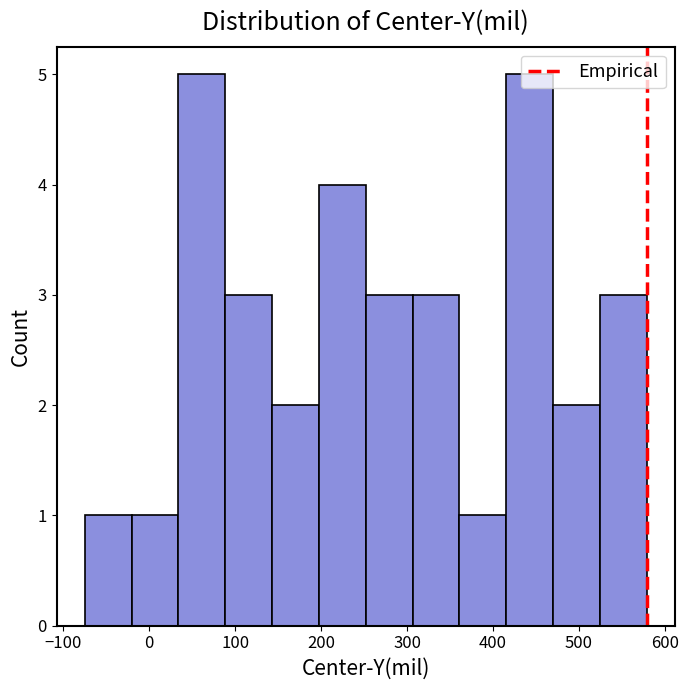

How tall is the bar that spans 250 to 310 on the x-axis? Neither the bar edges nor the heights are printed on the chart, so give them approximately, as read against the axes.

3